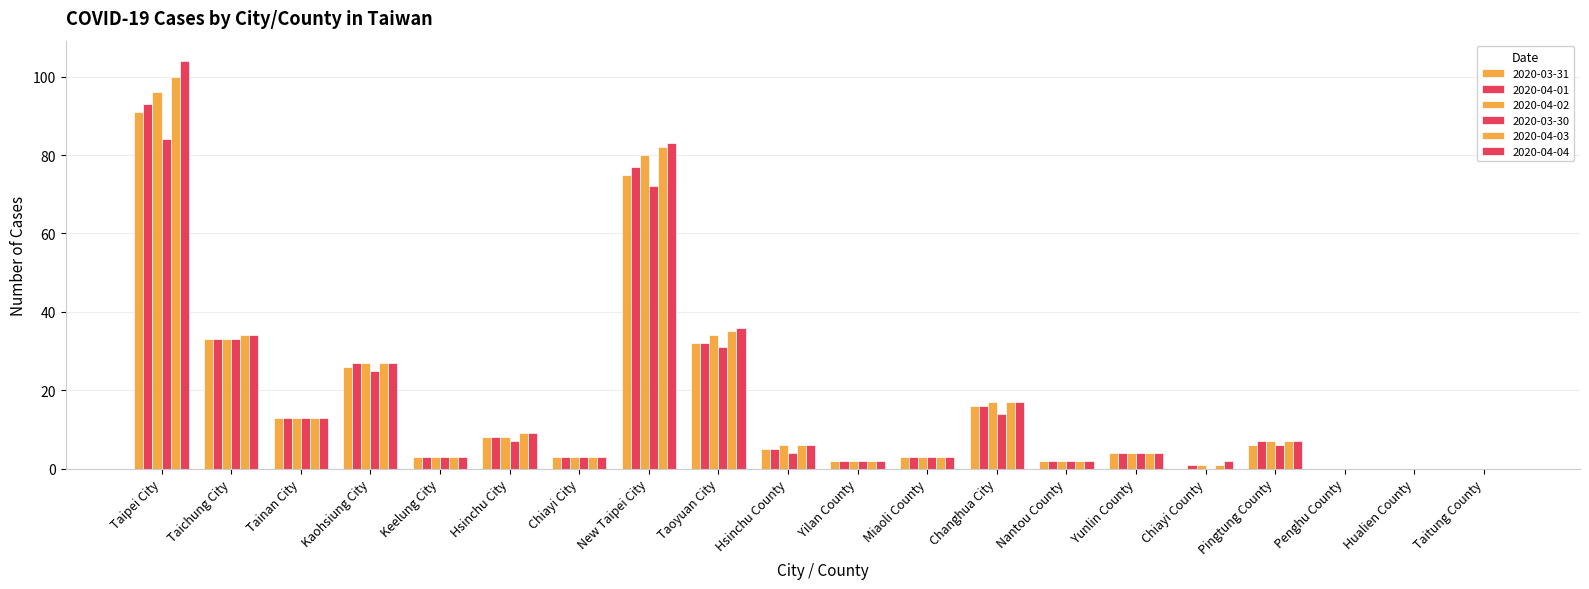

What is the label of the 2nd bar from the right?

Hualien County